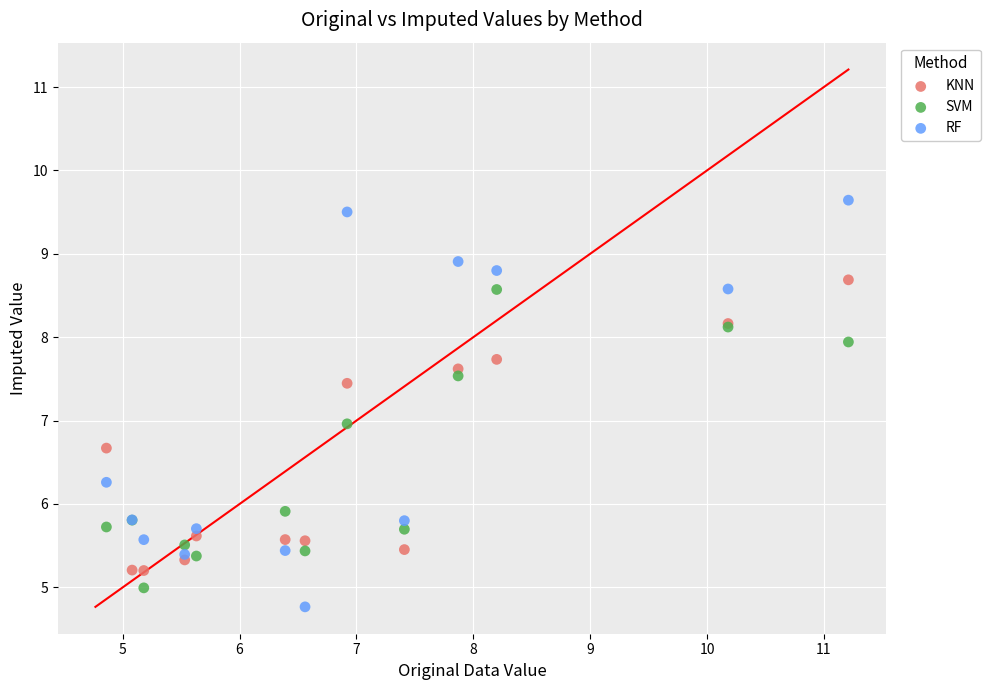

Which series has the largest Y range (max minus min)?

RF